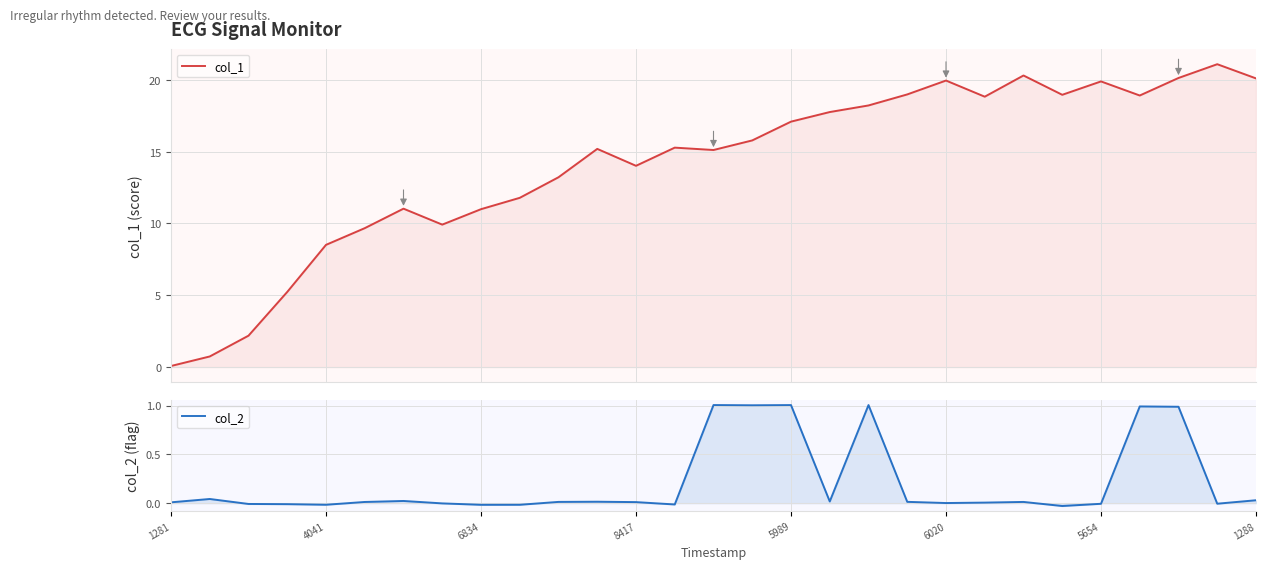

At which label does col_1 reach its minimum?

1281